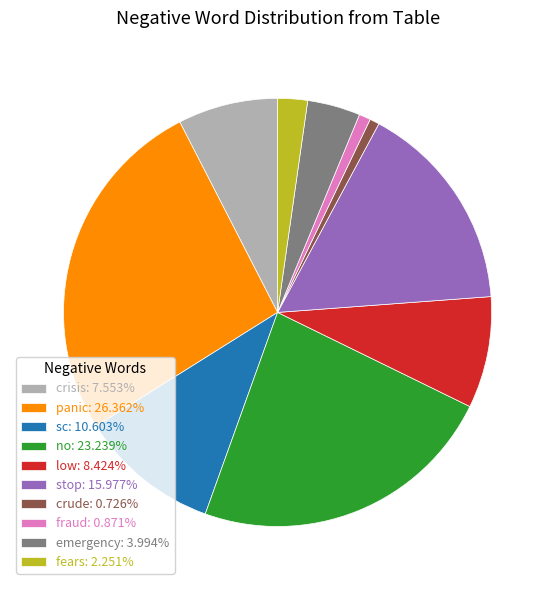

Which has a higher value, crude or stop?

stop